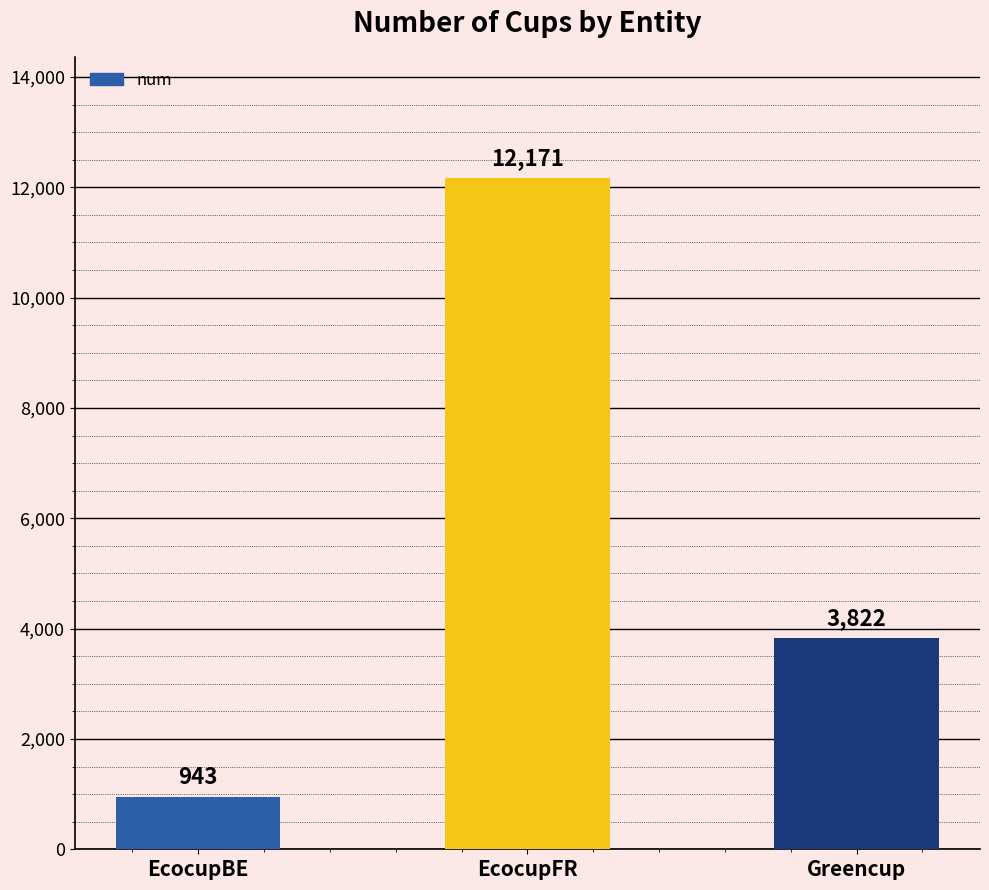

Which label corresponds to the smallest value in the chart?

EcocupBE